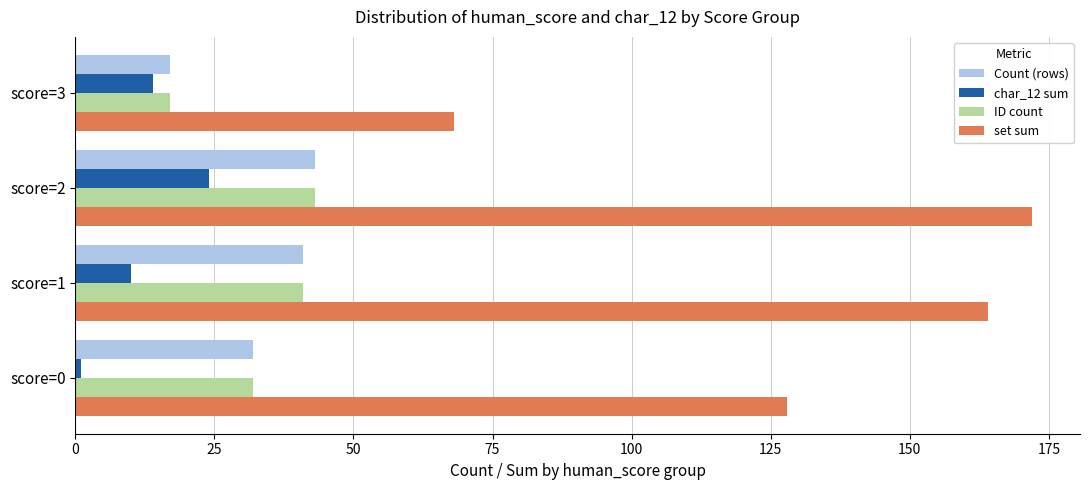

What is the spread (max minus min) of values at score=3?

54